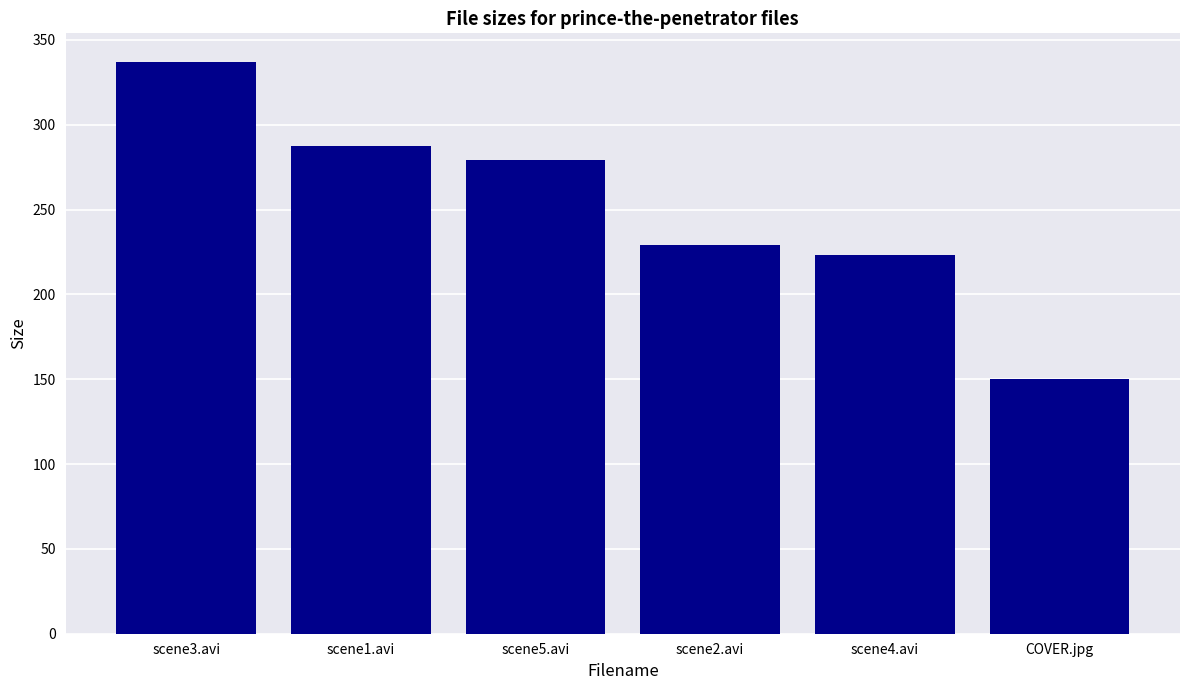

What is the change in value from scene1.avi to scene2.avi?

-57.9